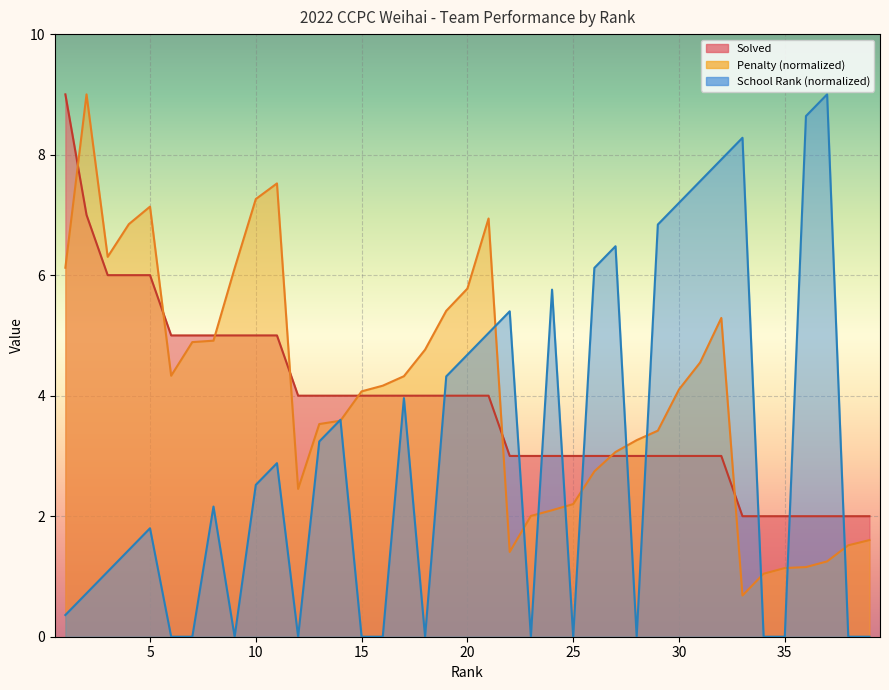

Reading right to left, transcribe all the data shown in this chart.

Solved: 39=2.0	38=2.0	37=2.0	36=2.0	35=2.0	34=2.0	33=2.0	32=3.0	31=3.0	30=3.0	29=3.0	28=3.0	27=3.0	26=3.0	25=3.0	24=3.0	23=3.0	22=3.0	21=4.0	20=4.0	19=4.0	18=4.0	17=4.0	16=4.0	15=4.0	14=4.0	13=4.0	12=4.0	11=5.0	10=5.0	9=5.0	8=5.0	7=5.0	6=5.0	5=6.0	4=6.0	3=6.0	2=7.0	1=9.0
Penalty: 39=1.6	38=1.5	37=1.2	36=1.2	35=1.1	34=1.0	33=0.7	32=5.3	31=4.6	30=4.1	29=3.4	28=3.3	27=3.1	26=2.7	25=2.2	24=2.1	23=2.0	22=1.4	21=6.9	20=5.8	19=5.4	18=4.8	17=4.3	16=4.2	15=4.1	14=3.6	13=3.5	12=2.5	11=7.5	10=7.3	9=6.1	8=4.9	7=4.9	6=4.3	5=7.1	4=6.8	3=6.3	2=9.0	1=6.1
School Rank: 39=0.0	38=0.0	37=9.0	36=8.6	35=0.0	34=0.0	33=8.3	32=7.9	31=7.6	30=7.2	29=6.8	28=0.0	27=6.5	26=6.1	25=0.0	24=5.8	23=0.0	22=5.4	21=5.0	20=4.7	19=4.3	18=0.0	17=4.0	16=0.0	15=0.0	14=3.6	13=3.2	12=0.0	11=2.9	10=2.5	9=0.0	8=2.2	7=0.0	6=0.0	5=1.8	4=1.4	3=1.1	2=0.7	1=0.4